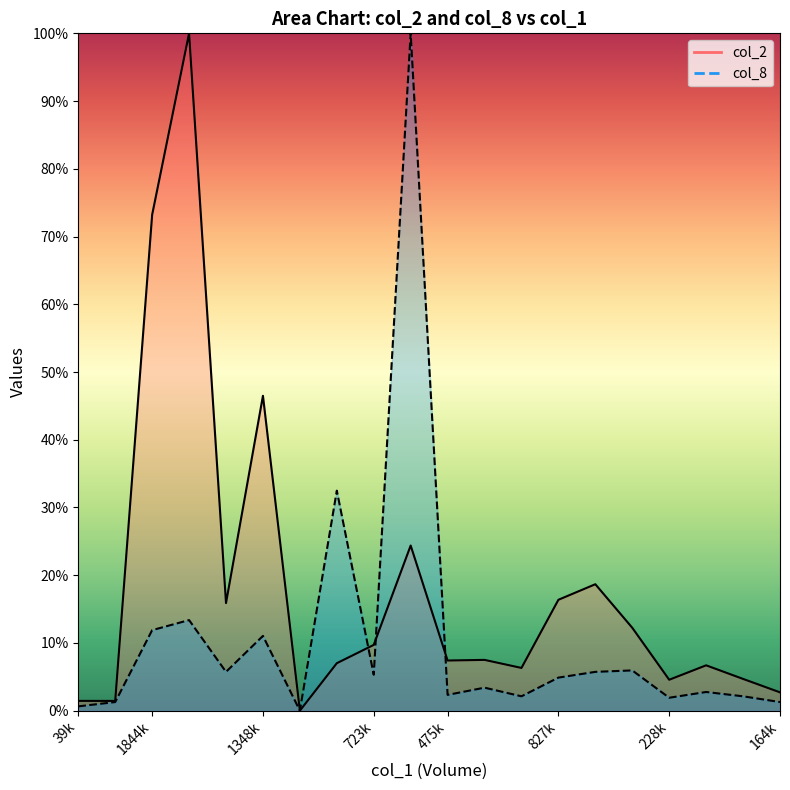

What are all the series names shown in the legend?

col_2, col_8